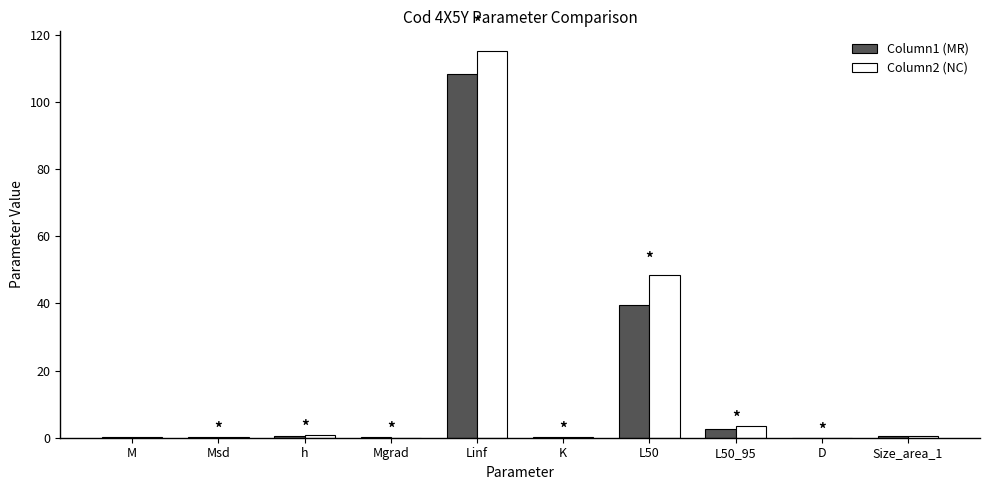

How many series are shown in this chart?

2